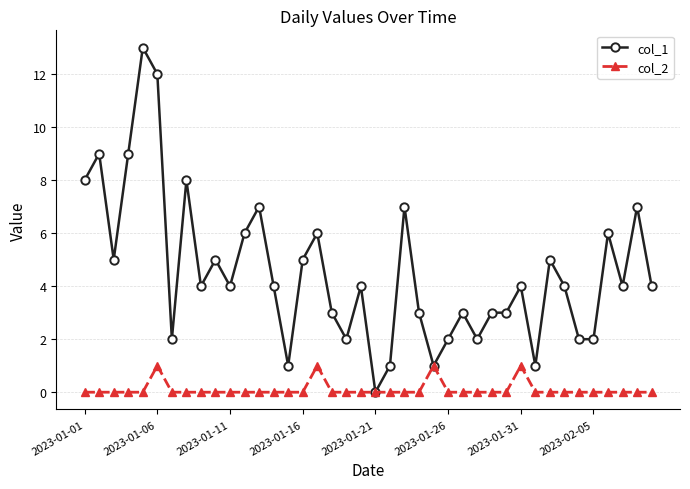

Reading left to right, list all the values displayed in this chart.

col_1: 8	9	5	9	13	12	2	8	4	5	4	6	7	4	1	5	6	3	2	4	0	1	7	3	1	2	3	2	3	3	4	1	5	4	2	2	6	4	7	4
col_2: 0	0	0	0	0	1	0	0	0	0	0	0	0	0	0	0	1	0	0	0	0	0	0	0	1	0	0	0	0	0	1	0	0	0	0	0	0	0	0	0